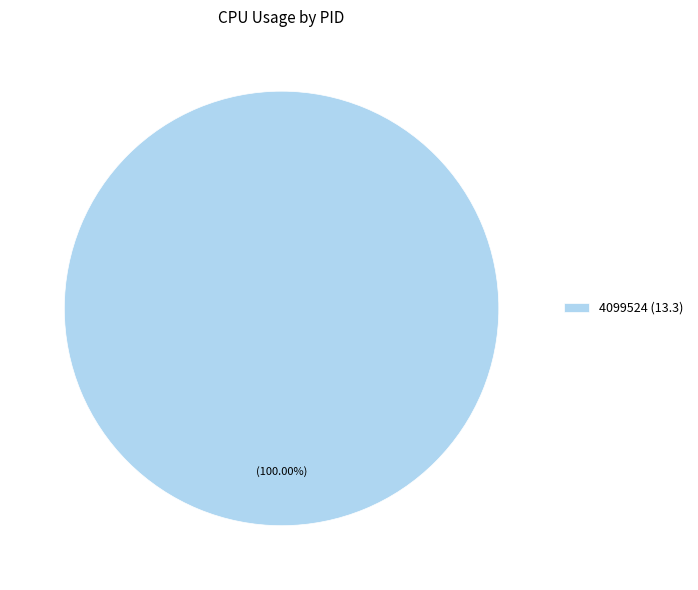

Rank the categories by value from highest to lowest.

4099524 (13.3)